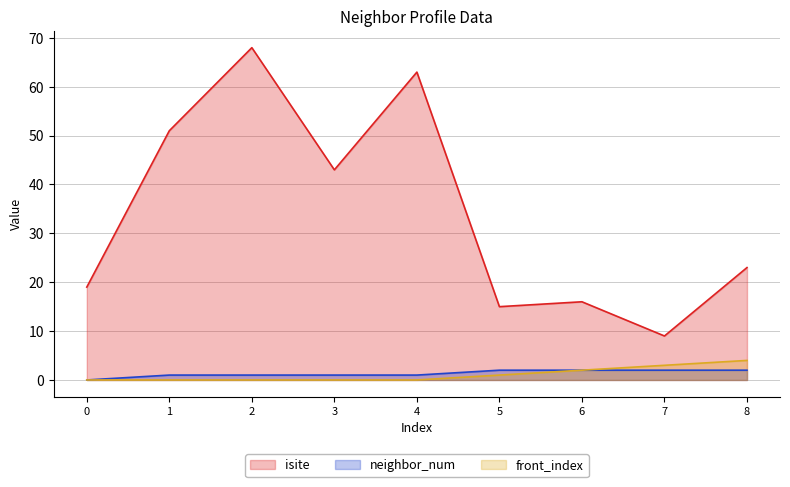

What is the difference between the second highest and minimum values in the isite series?

54